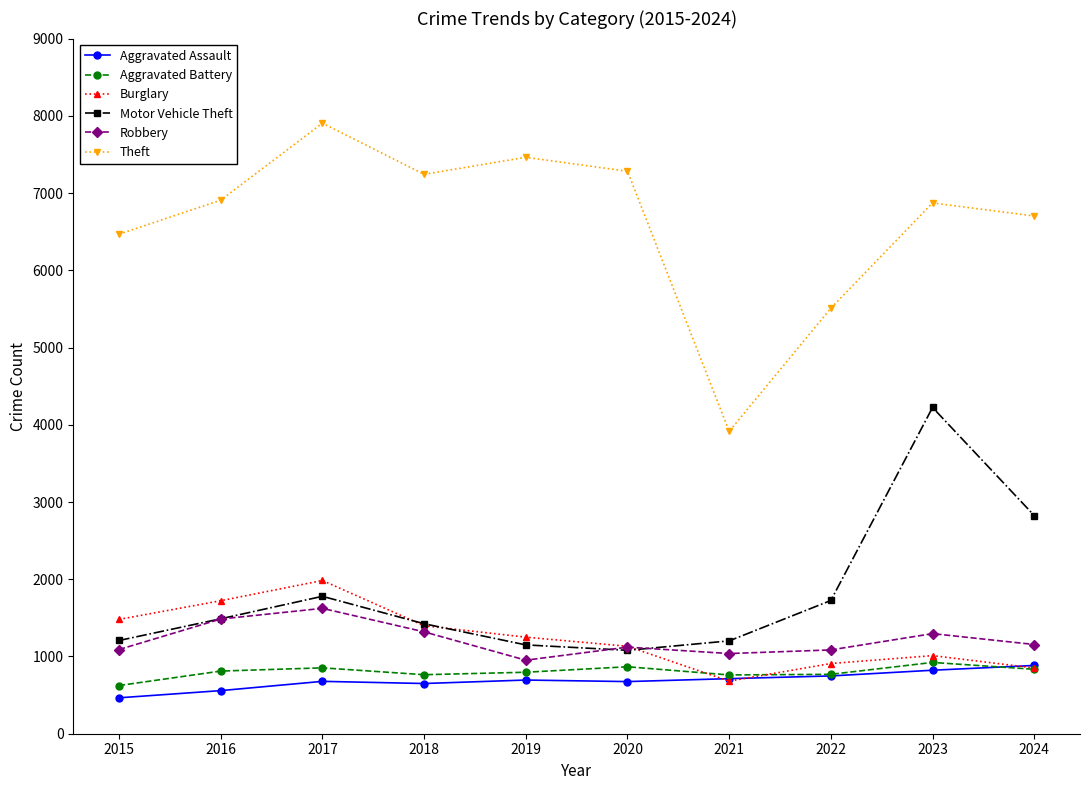

At which label does Theft reach its minimum?

2021